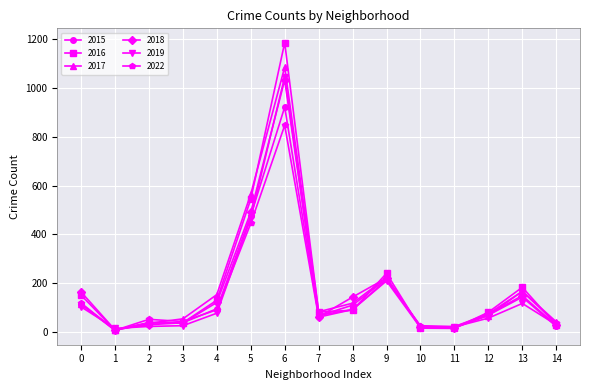

Is this an area chart (filled region under the line)?

No